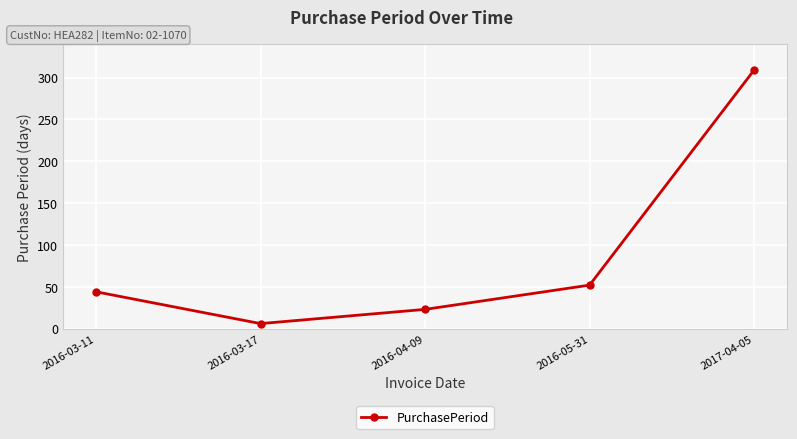

Which category has the lowest value across all series?

2016-03-17